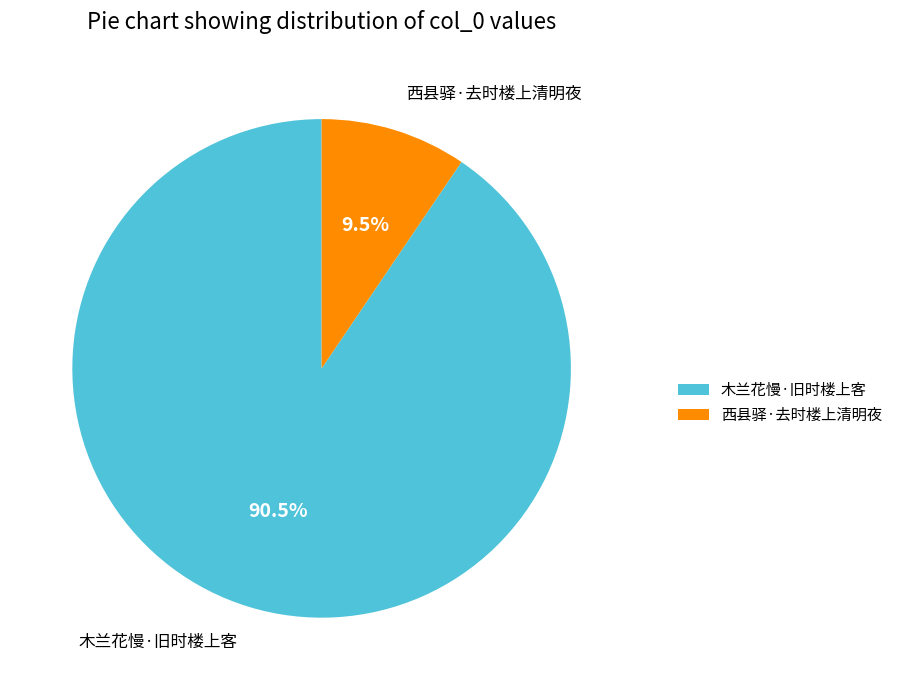

Is it true that 西县驿·去时楼上清明夜 is 1% of the pie?

False